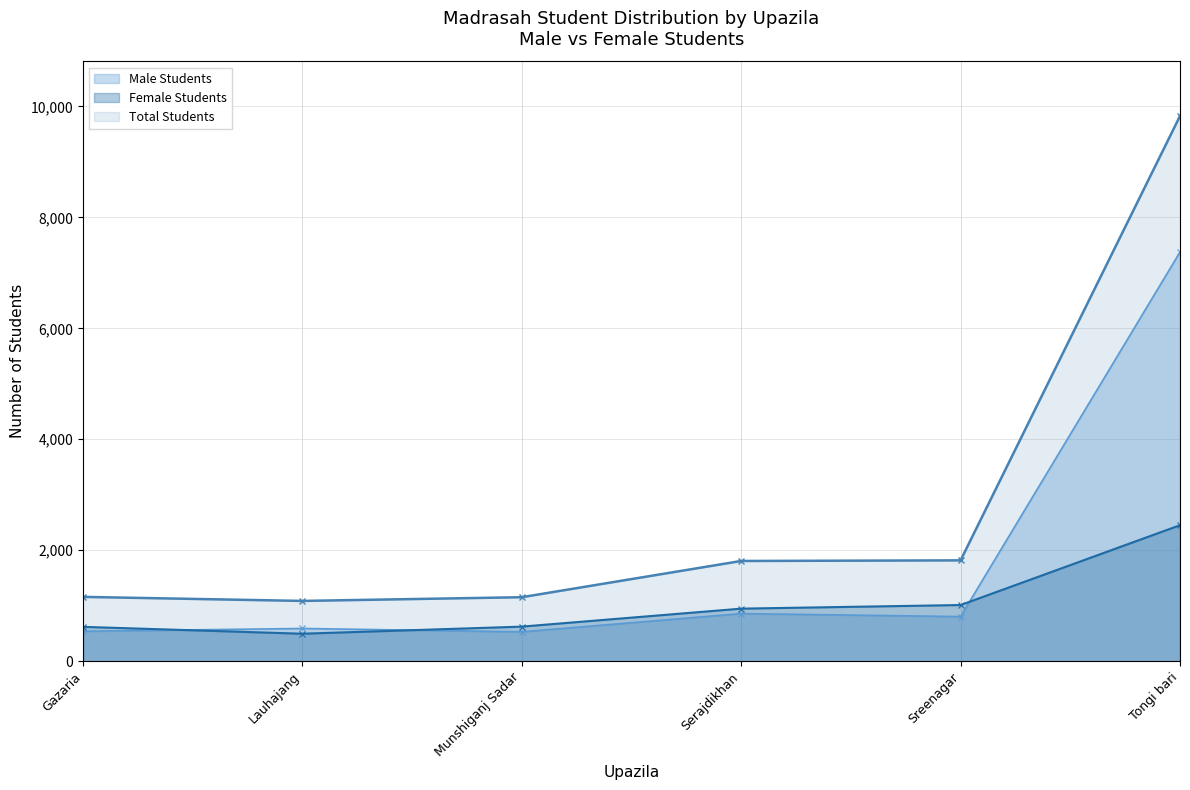

Rank the categories by Male Students value from lowest to highest.

Munshiganj Sadar, Gazaria, Lauhajang, Sreenagar, Serajdikhan, Tongi bari